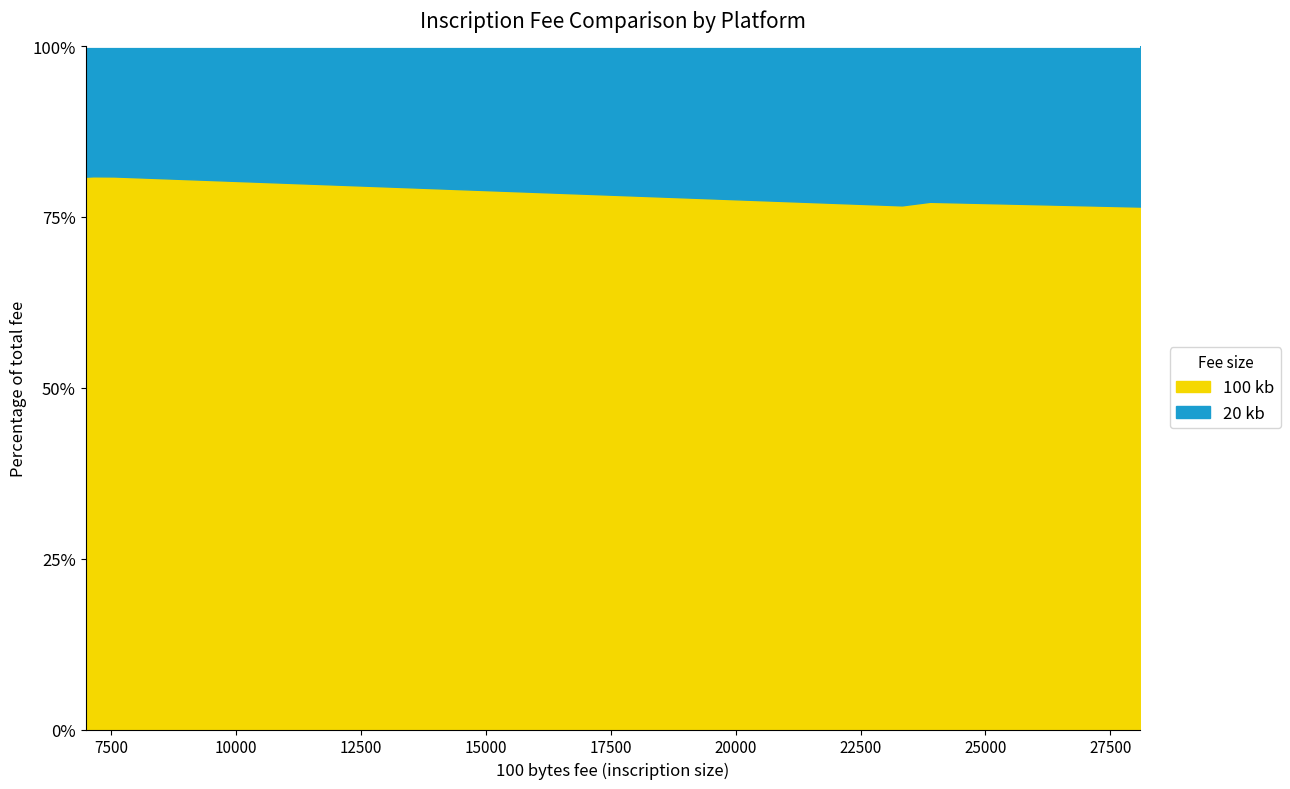

What is the lowest value of the 100 kb series?

76.5